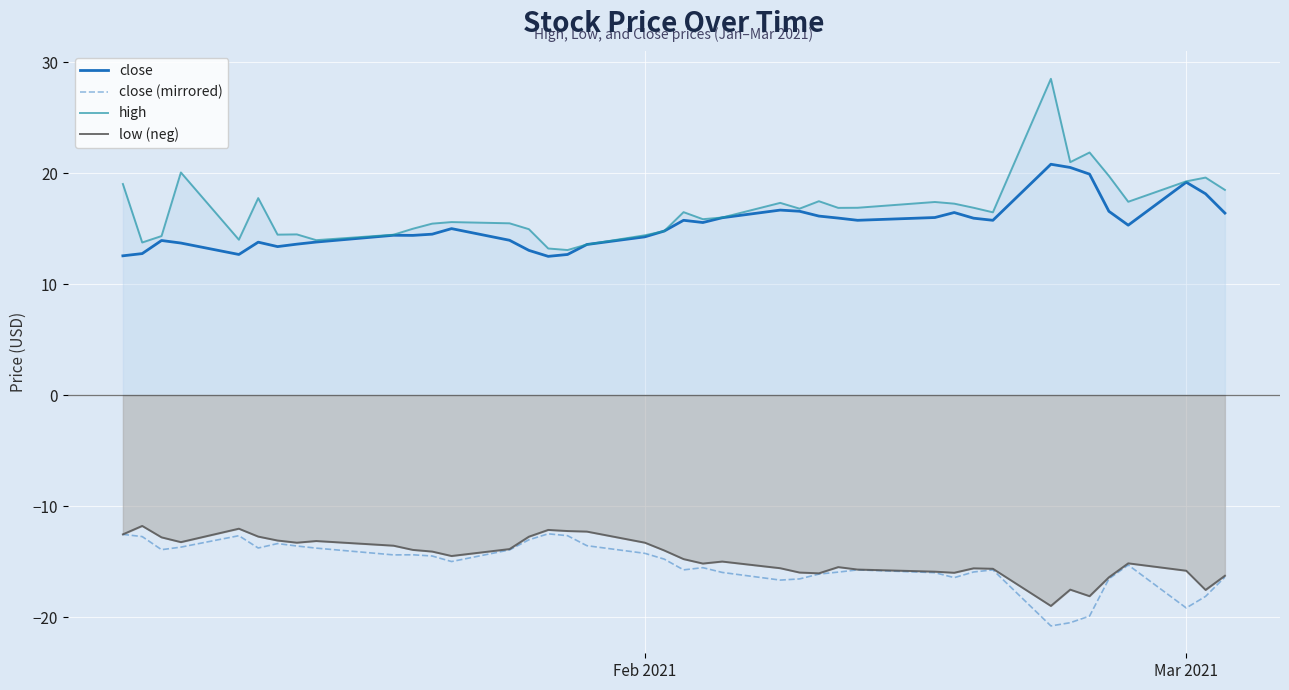

What is the average value of the close (mirrored) series?

-15.3